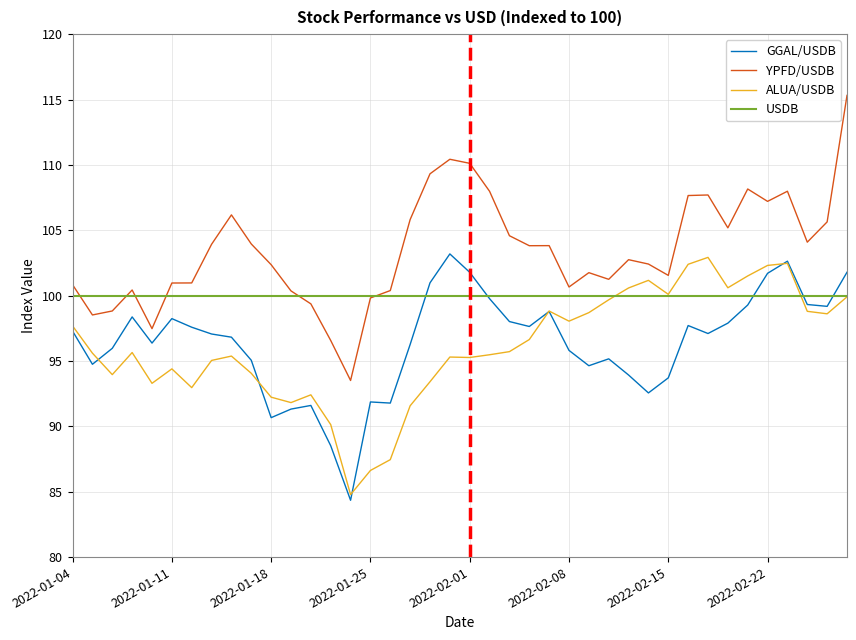

Which series has the widest spread of values?

YPFD/USDB